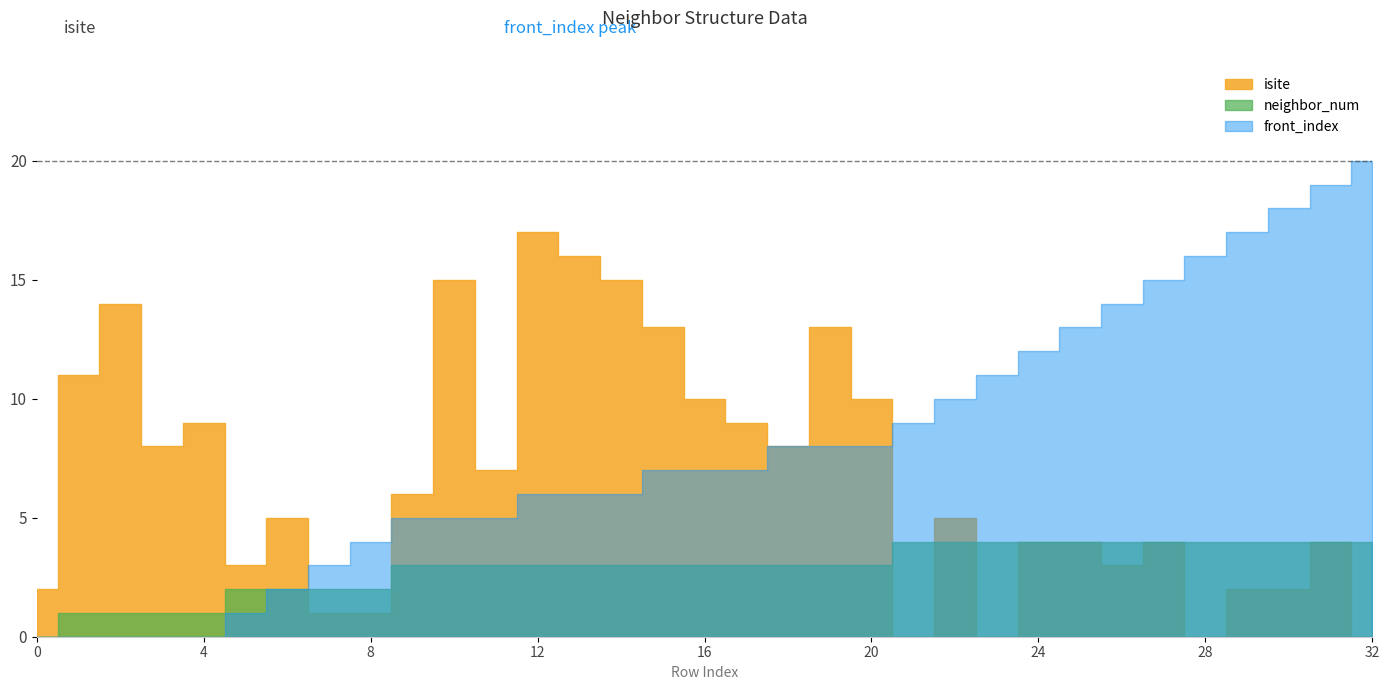

What is the sum of all isite values?

221